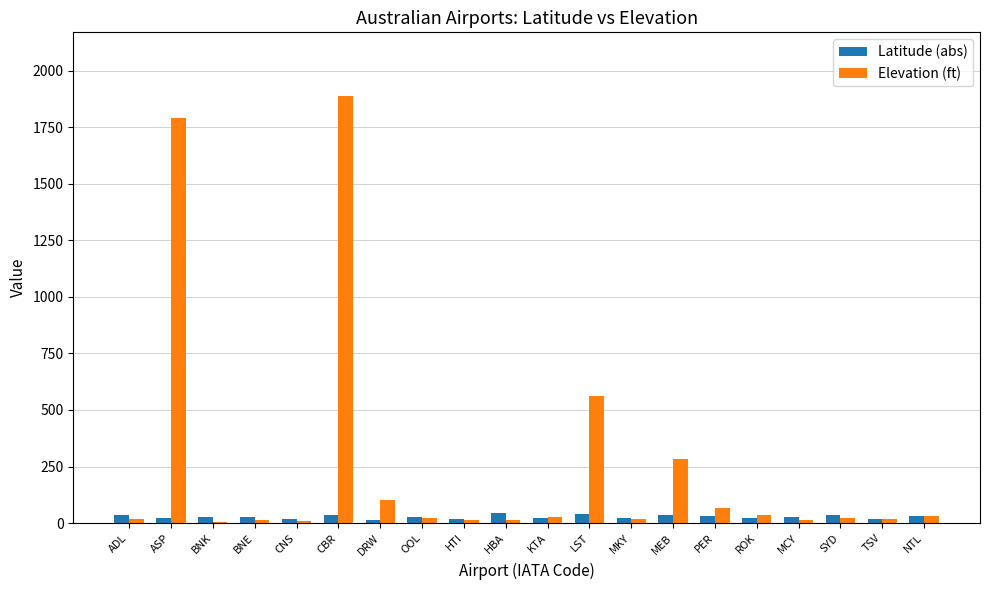

How many values in the Elevation (ft) series are below 21?

9